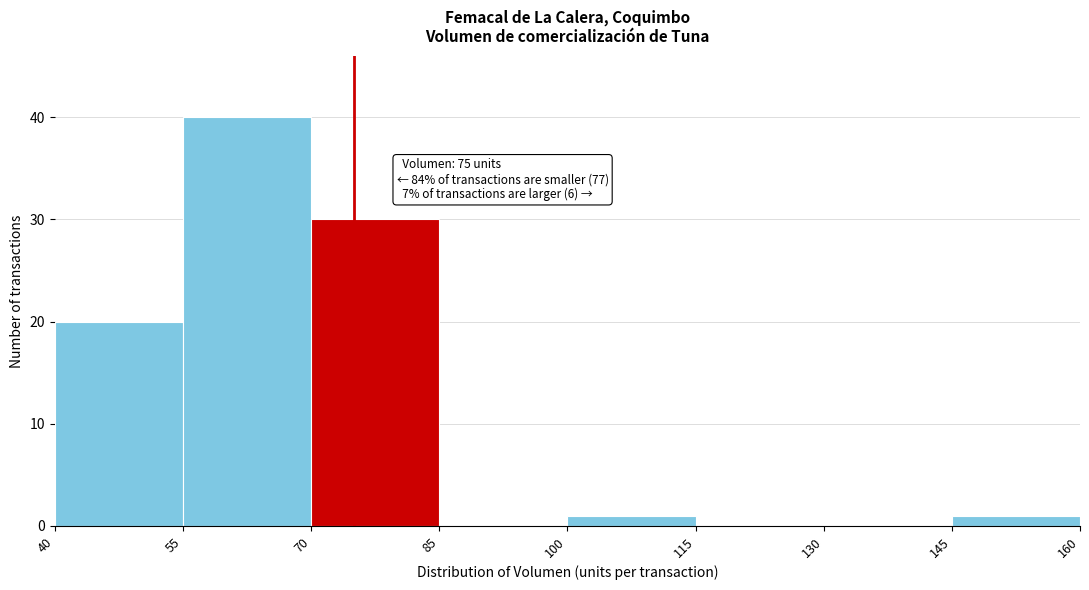

Over which range of the x-axis is the bar tallest?

55 to 70